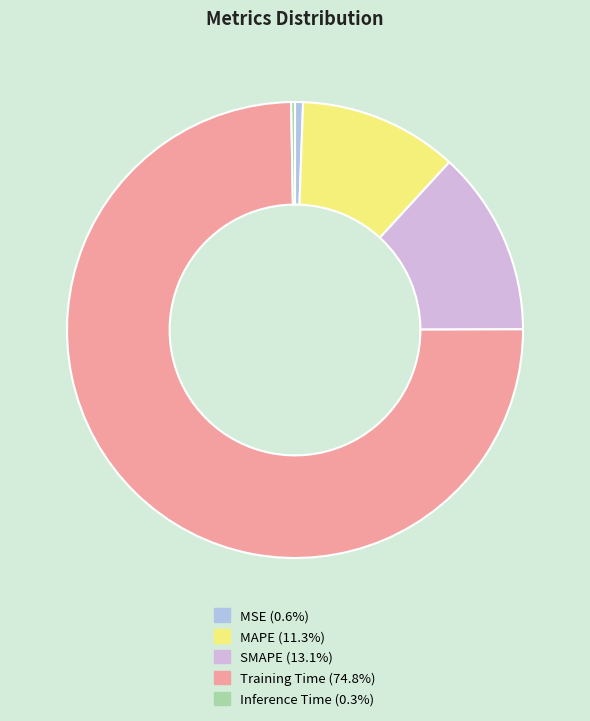

To the nearest percent, what portion does MSE represent?

1%